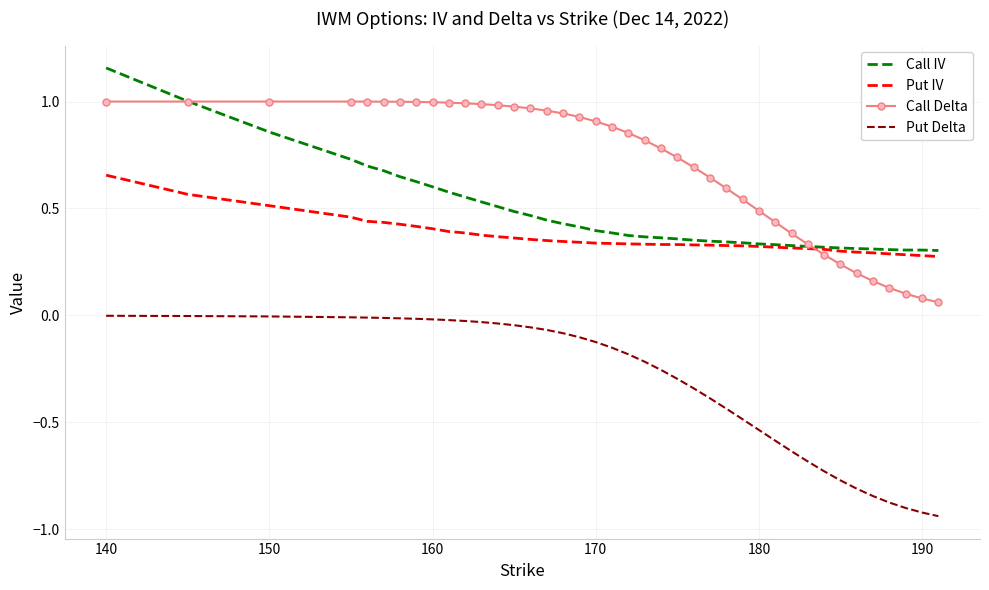

True or false: Put Delta and Call IV cross at least once.

False